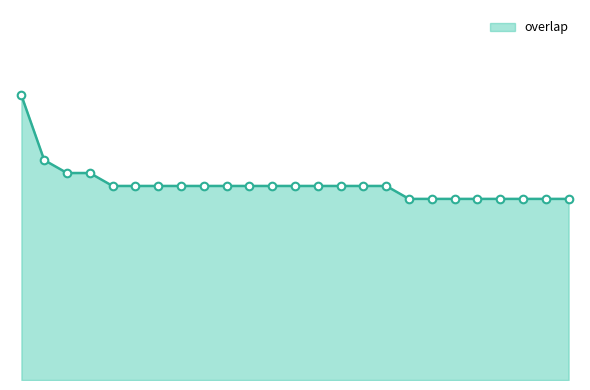

Is this an area chart (filled region under the line)?

Yes